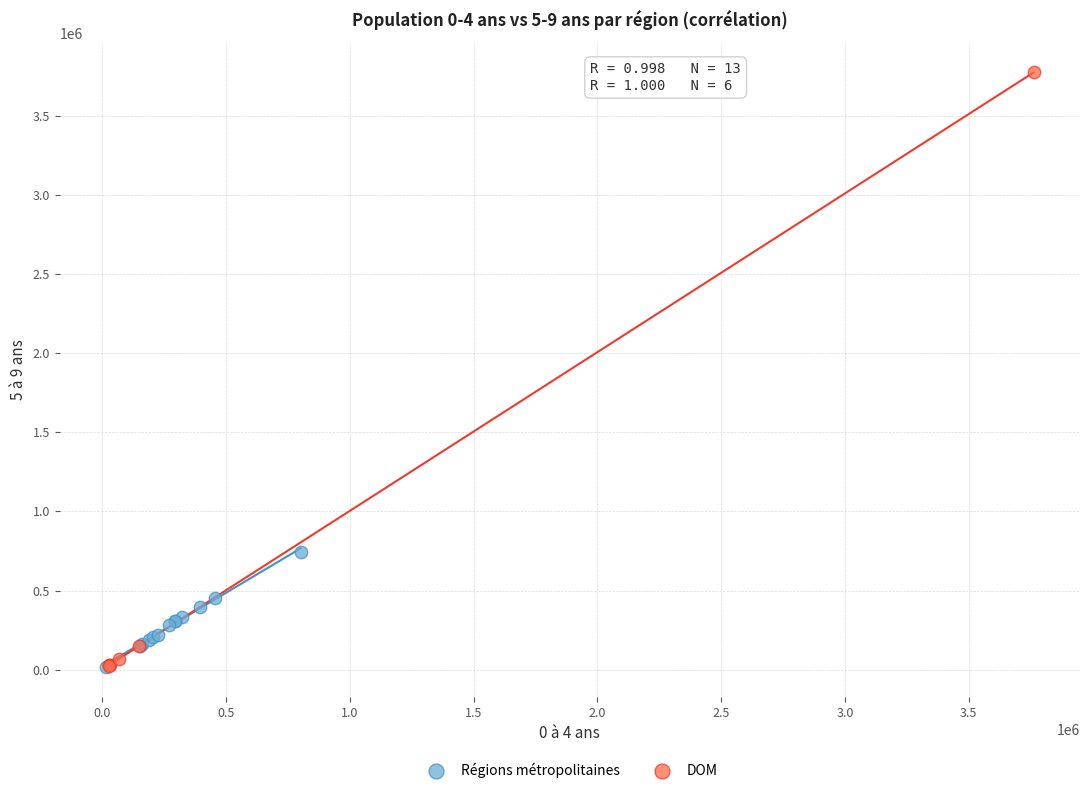

Which series has the widest spread of Y values?

DOM